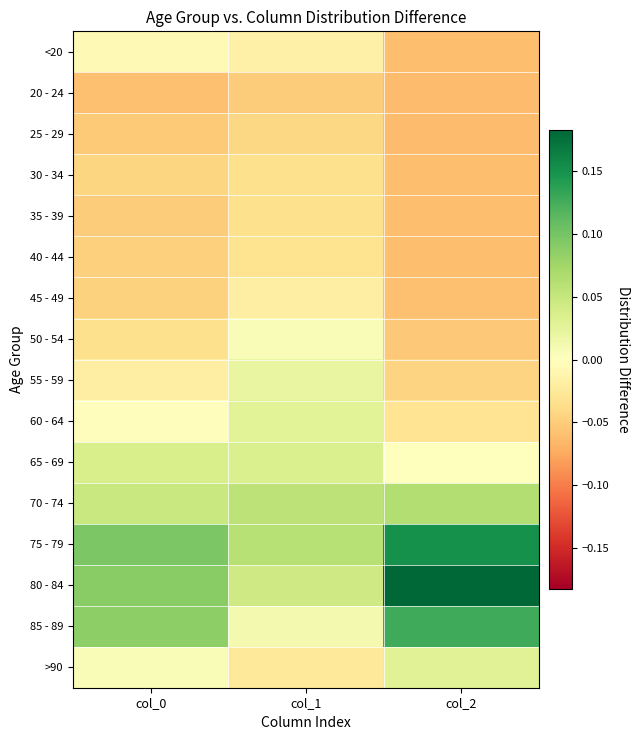

At which category is the sum across all series the highest?

col_1